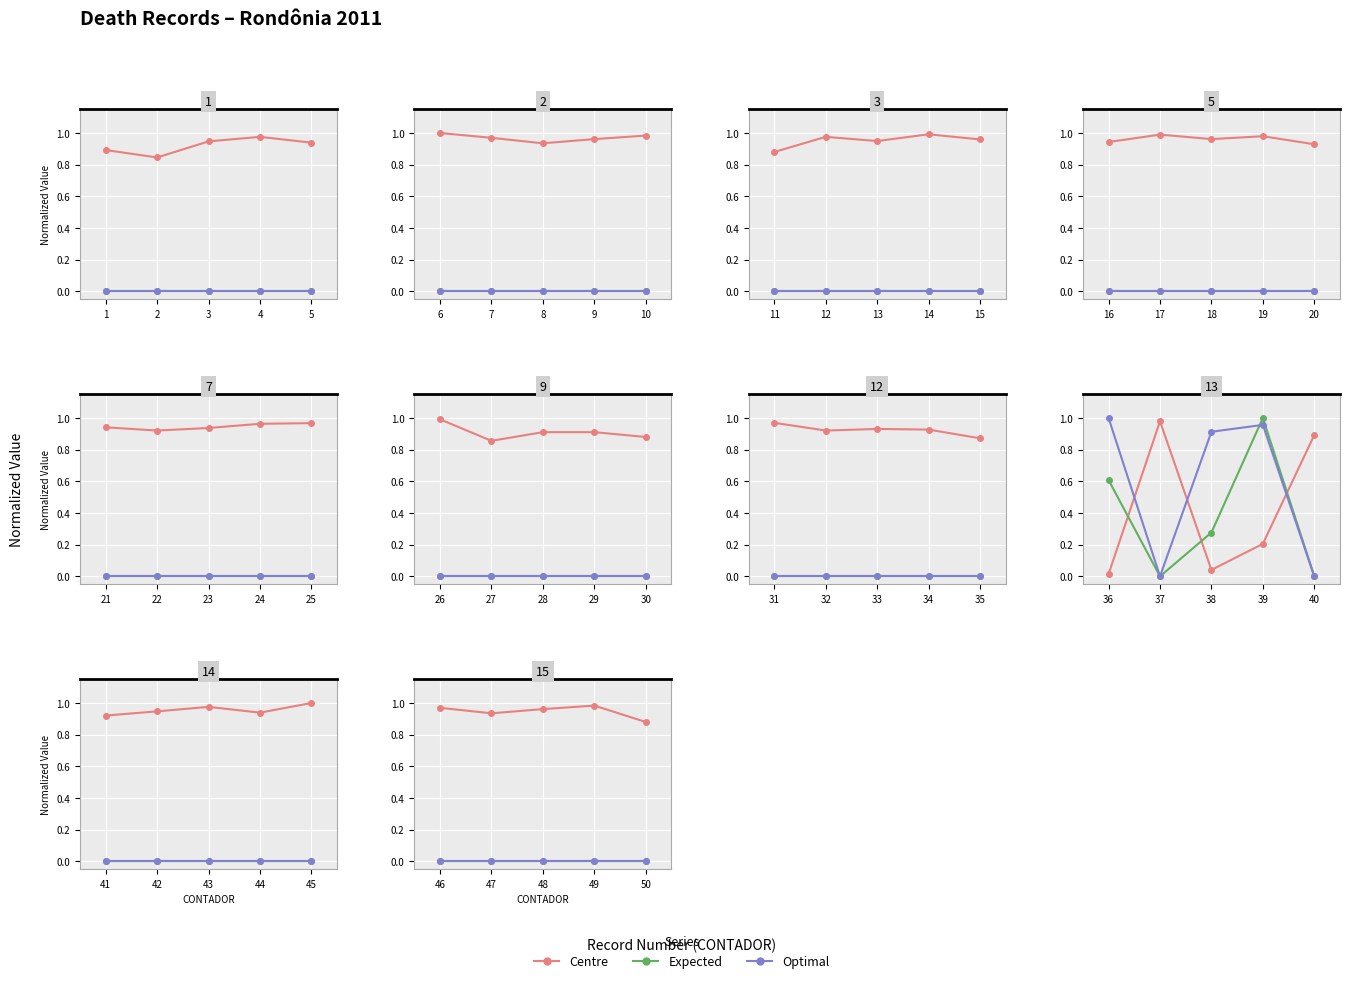

List the series in order of their peak value, lowest first.

Expected, Optimal, Centre